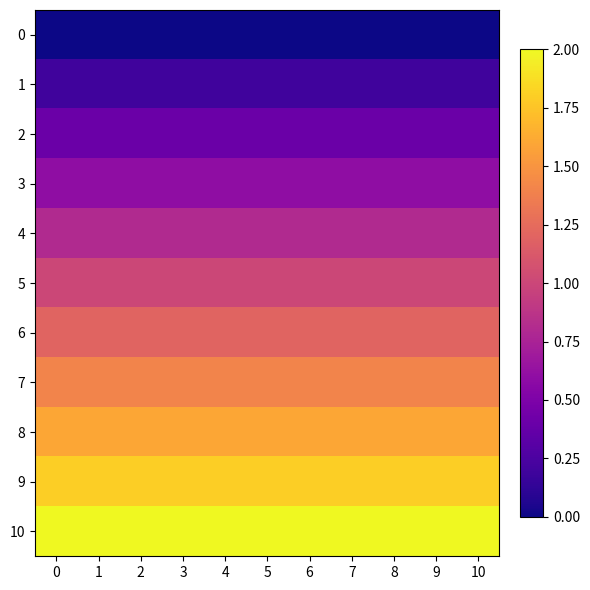

How many distinct data groups are displayed?

11